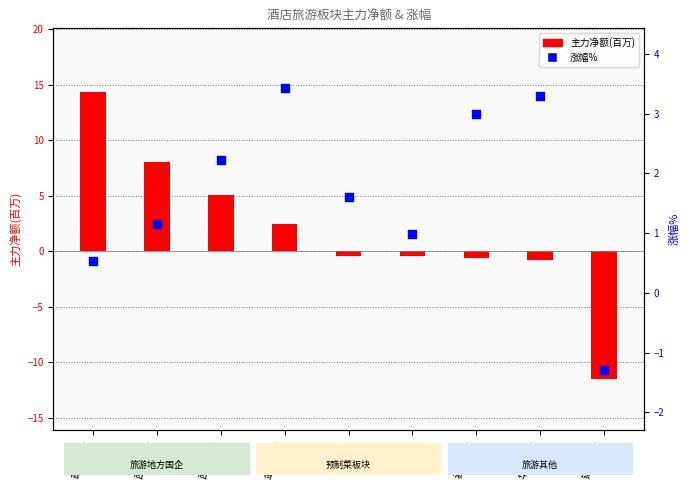

What is the total value across all series at 锦江酒店?

-12.8